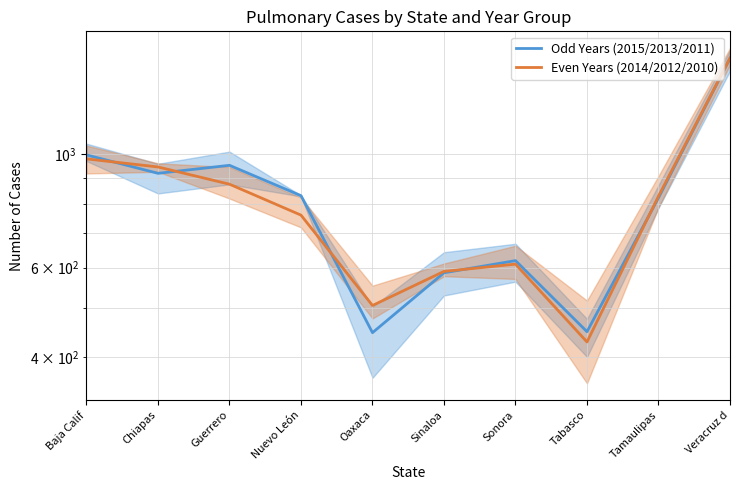

How many times do Even Years (2014/2012/2010) and Odd Years (2015/2013/2011) cross each other?

5